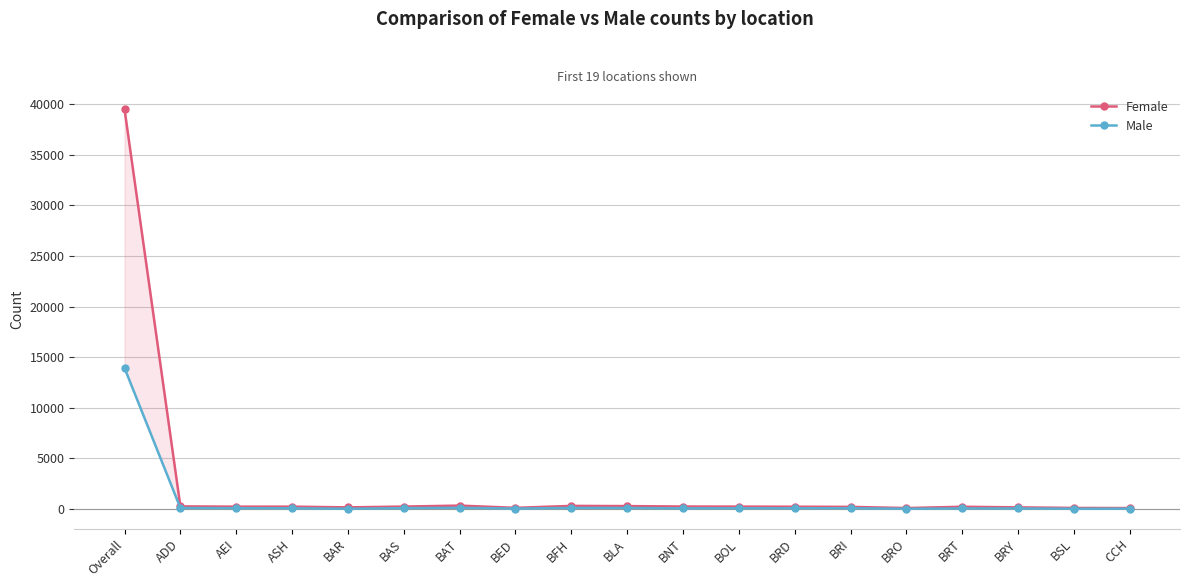

What are all the series names shown in the legend?

Female, Male